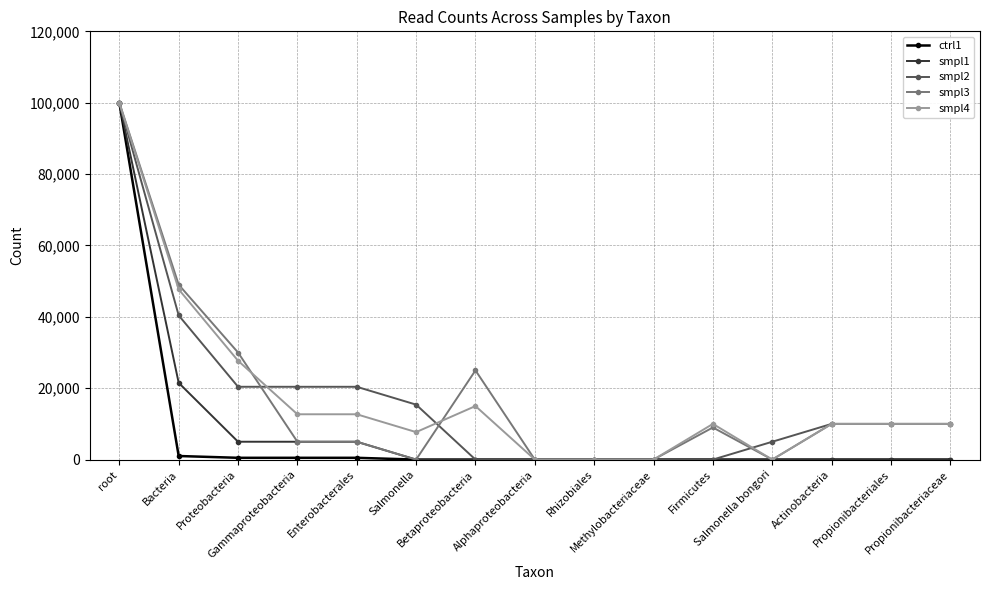

What is the greatest value displayed?

100000